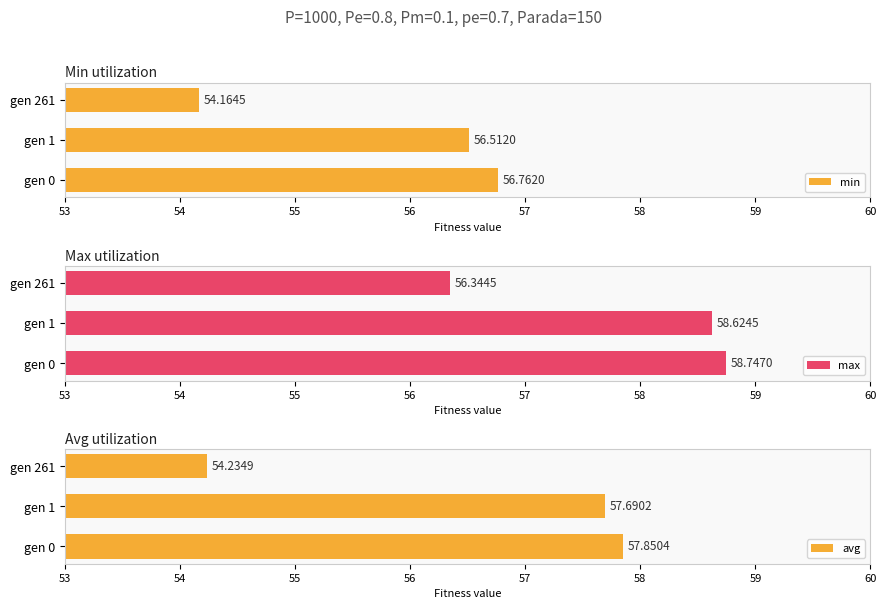

What is the value of the min bar at the 2nd from the left?

56.5